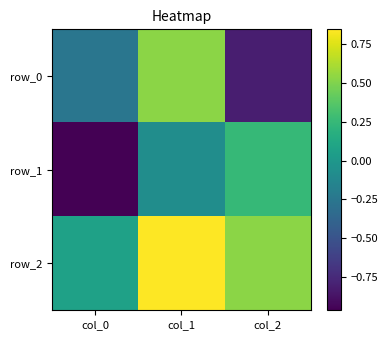

Reading left to right, list all the values displayed in this chart.

row_0: -0.3	0.5	-0.8
row_1: -1.0	-0.1	0.2
row_2: 0.1	0.8	0.5